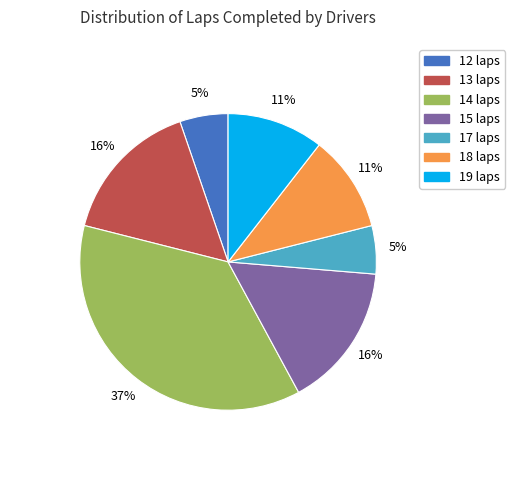

Does 14 laps represent more than half of the total?

No